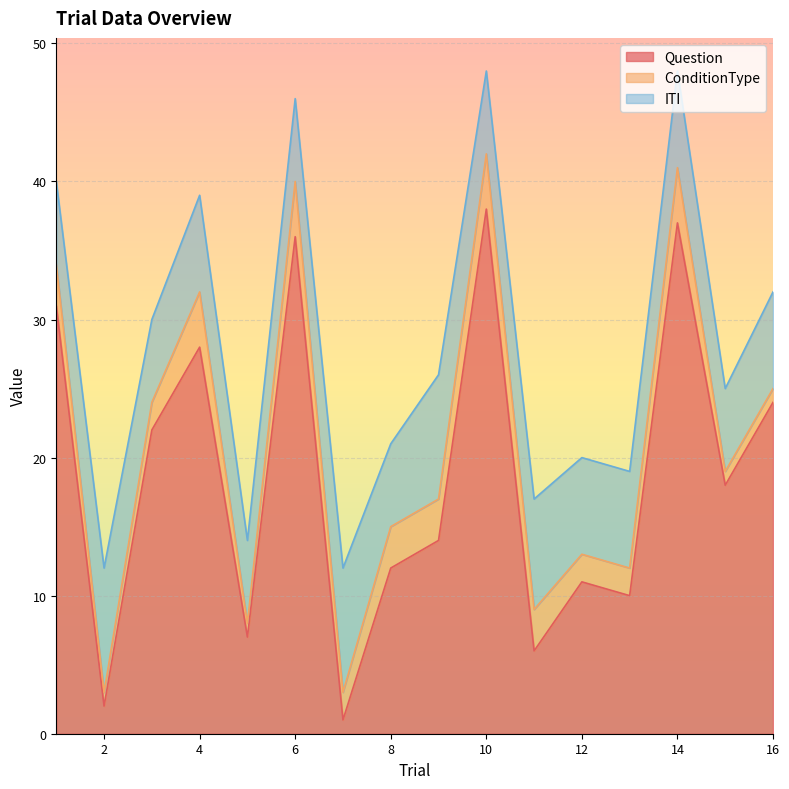

Does the chart display data point markers on the line(s)?

No